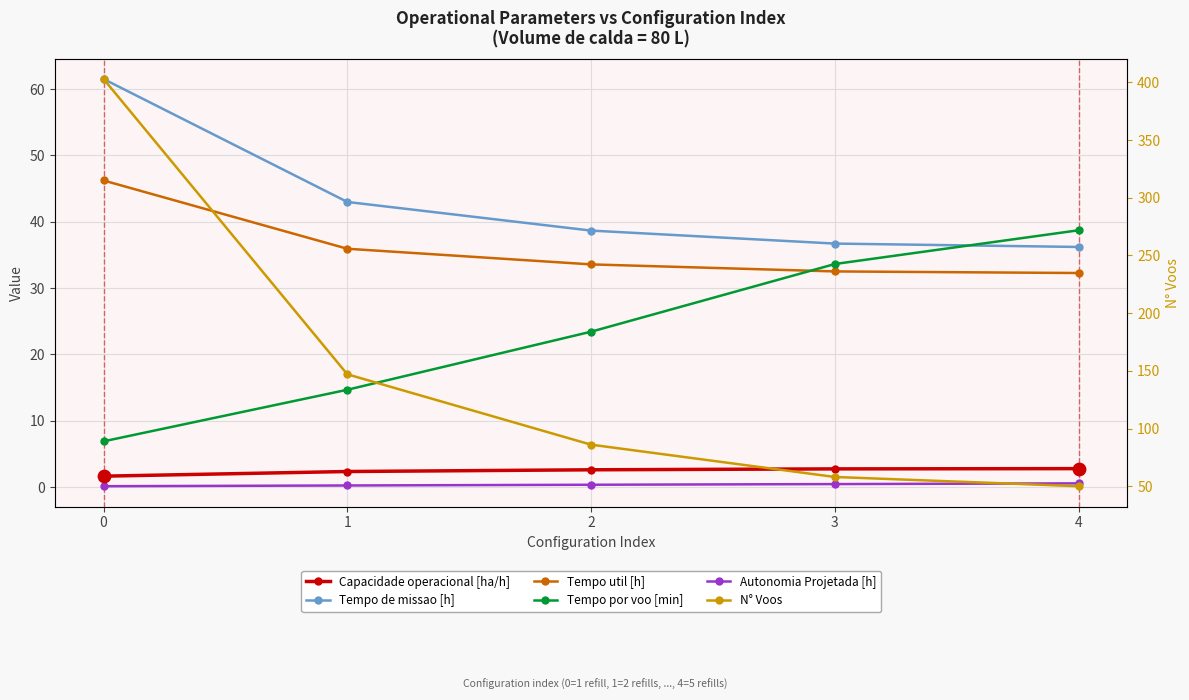

Which series contains the lowest Y value?

Autonomia Projetada [h]